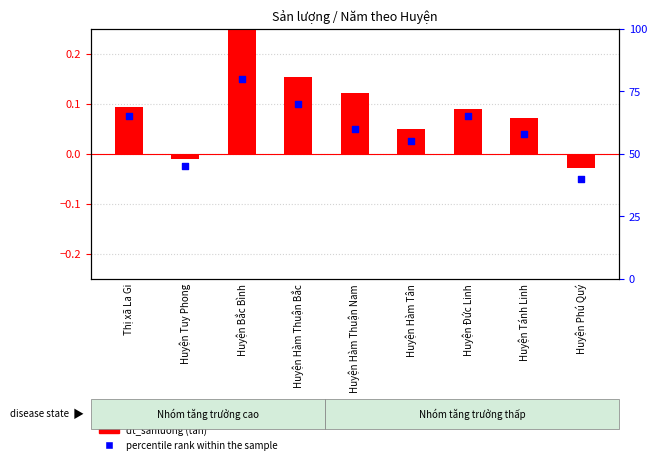

Which series has the largest Y range (max minus min)?

percentile rank within the sample